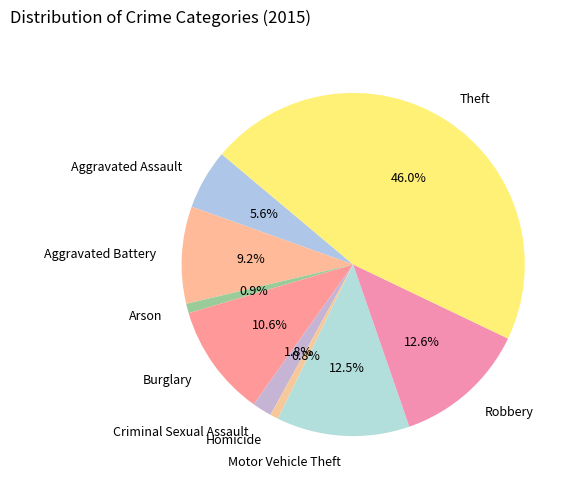

Is Burglary the majority of the pie?

No